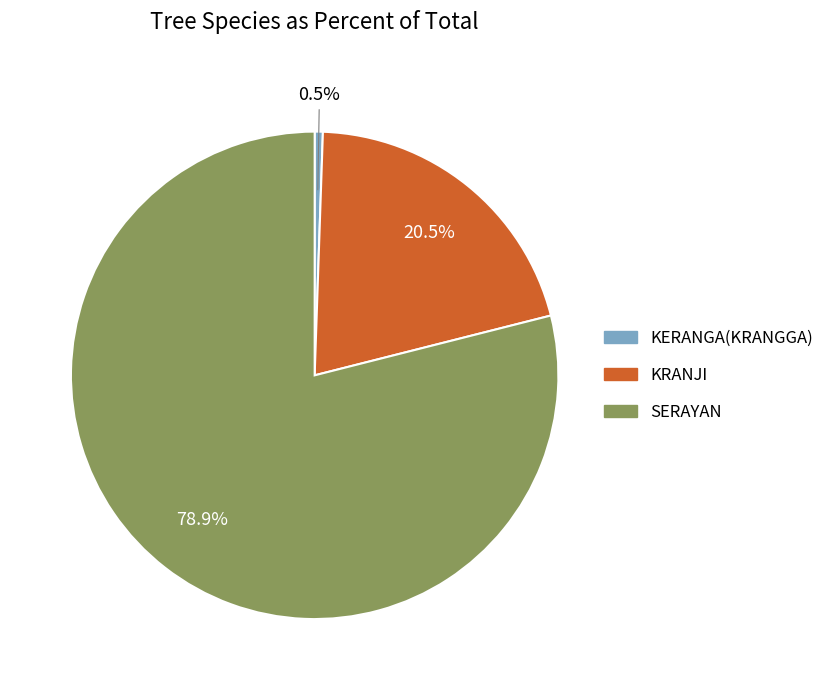

Rank the categories by value from highest to lowest.

SERAYAN, KRANJI, KERANGA(KRANGGA)